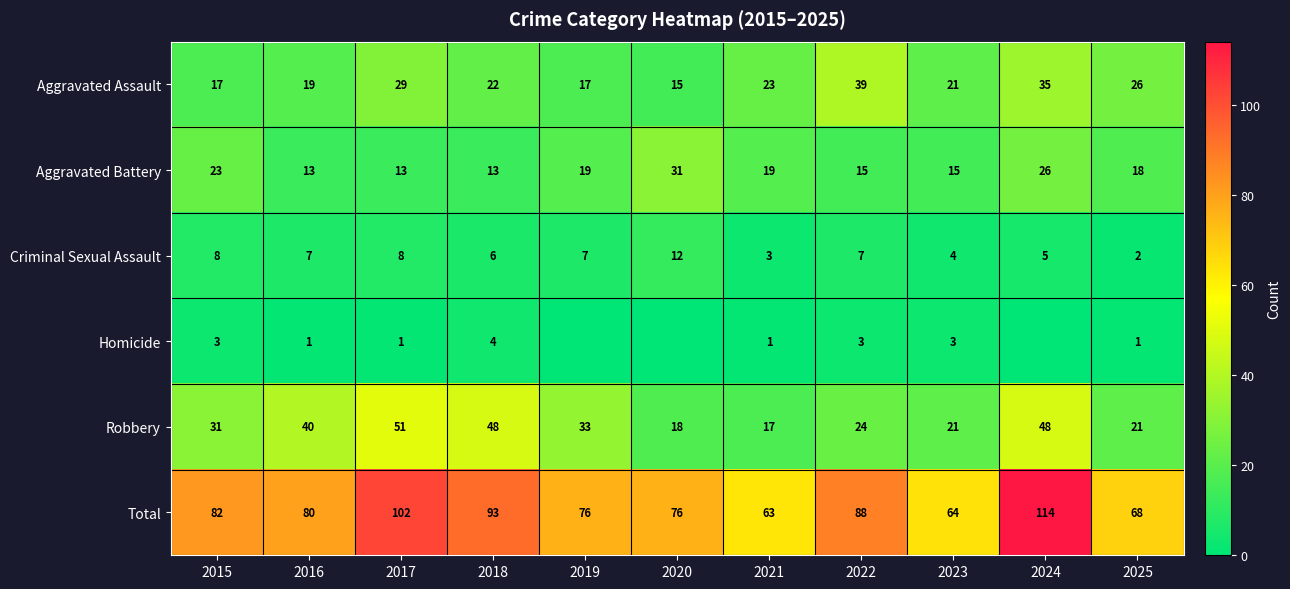

Is the value of Aggravated Battery at 2022 greater than the value of Total at 2019?

No